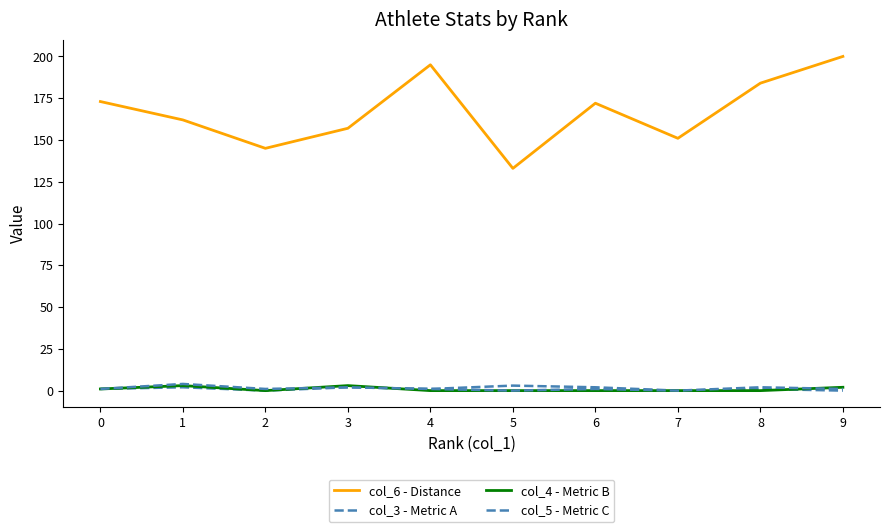

Reading right to left, what are all the values shown in this chart?

col_6 - Distance: 200	184	151	172	133	195	157	145	162	173
col_3 - Metric A: 0	1	0	2	3	1	2	0	2	1
col_4 - Metric B: 2	0	0	0	0	0	3	0	3	1
col_5 - Metric C: 1	2	0	1	0	1	2	1	4	1